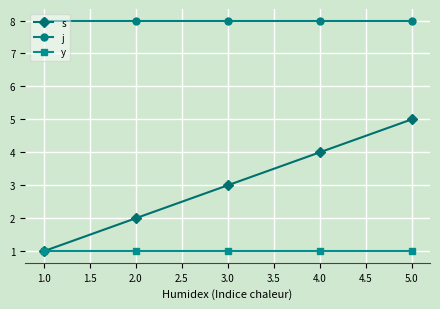

What is the label of the 2nd point from the right?

4.0